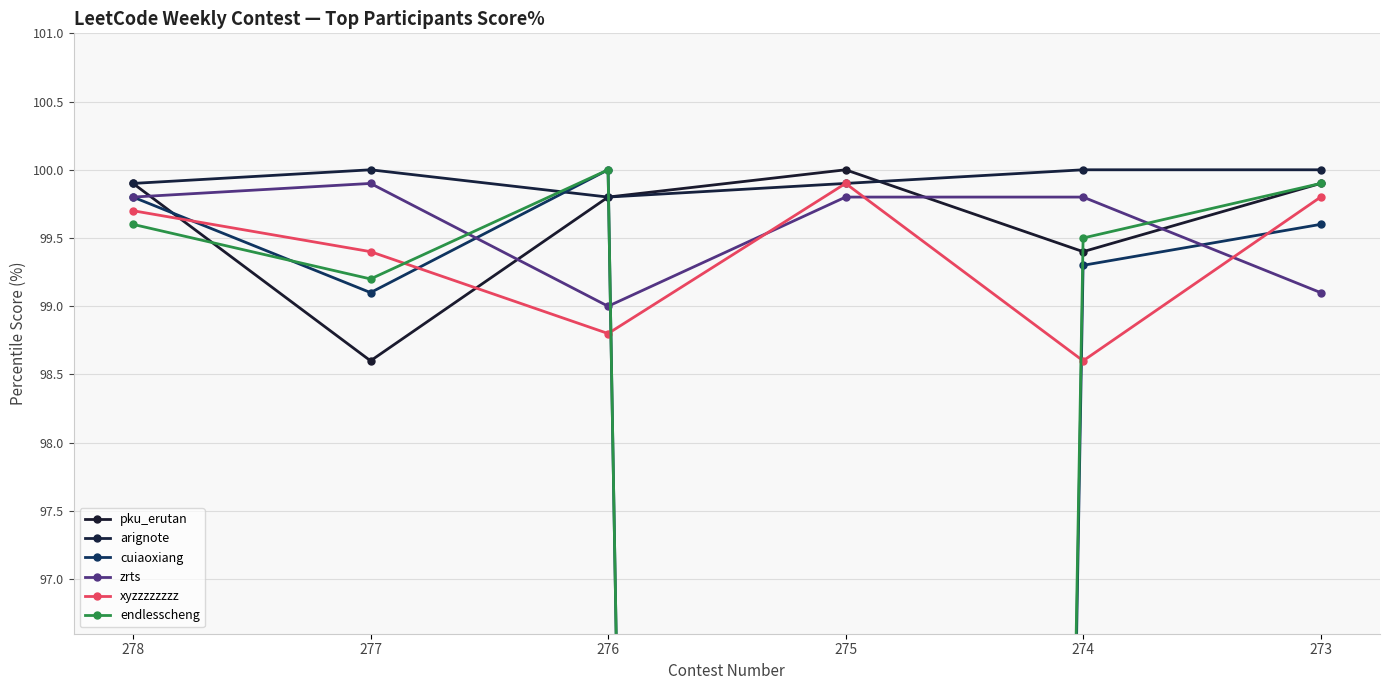

What is the difference between the maximum and minimum values in the cuiaoxiang series?

100.0